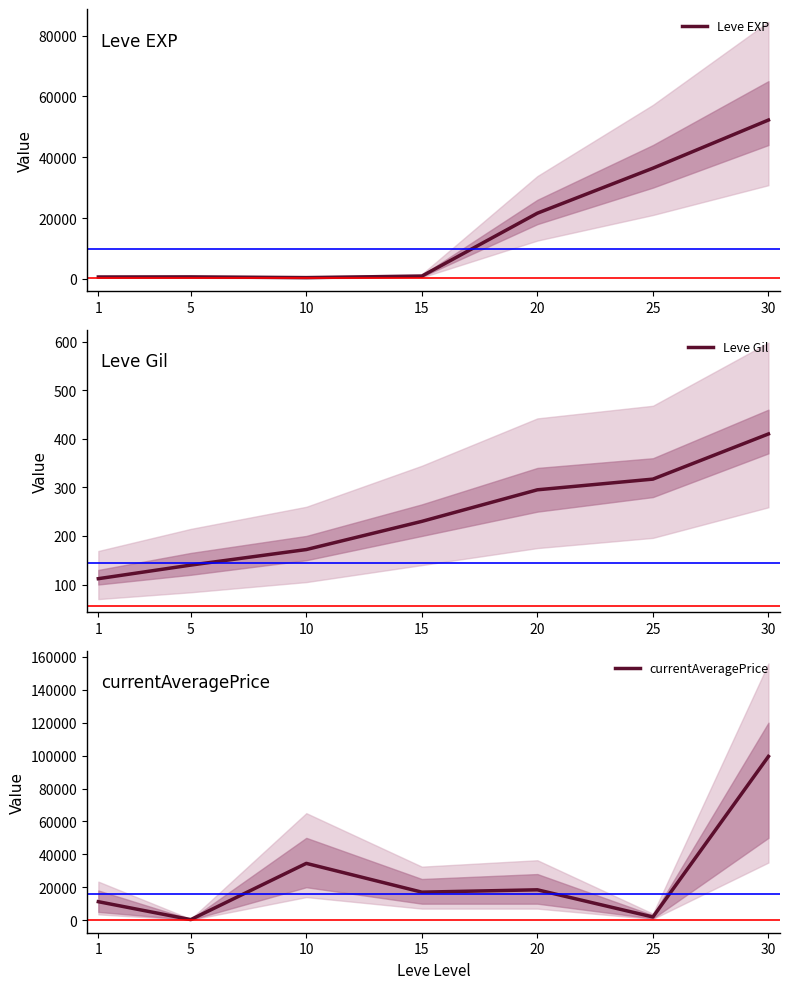

At which label does Leve EXP reach its minimum?

10